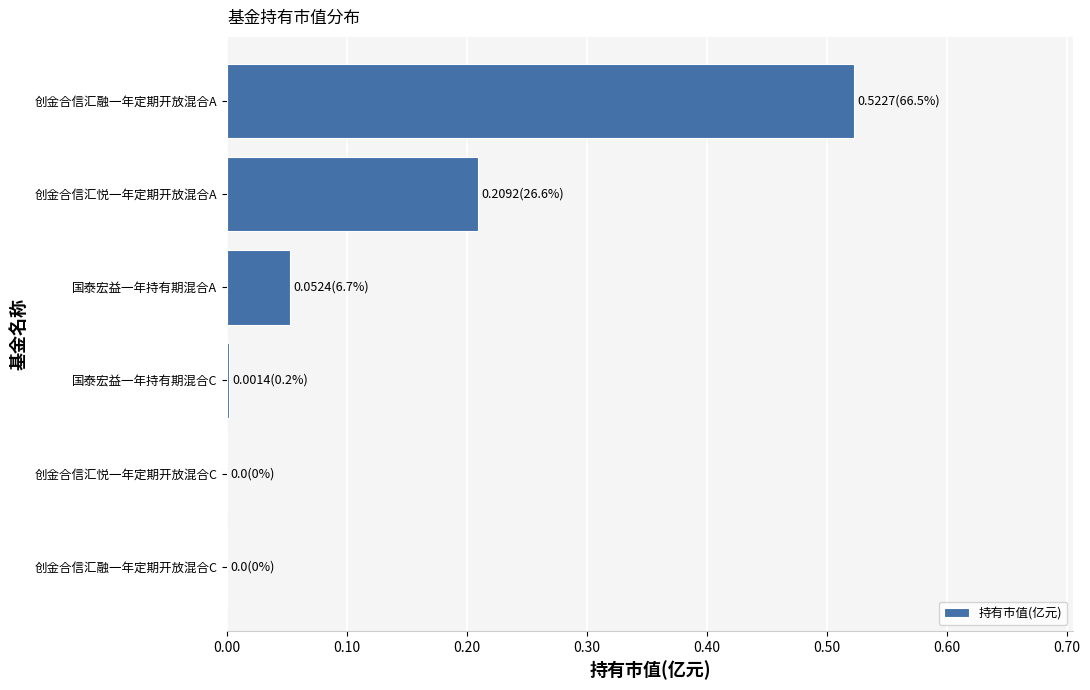

What is the sum of all values?

0.8